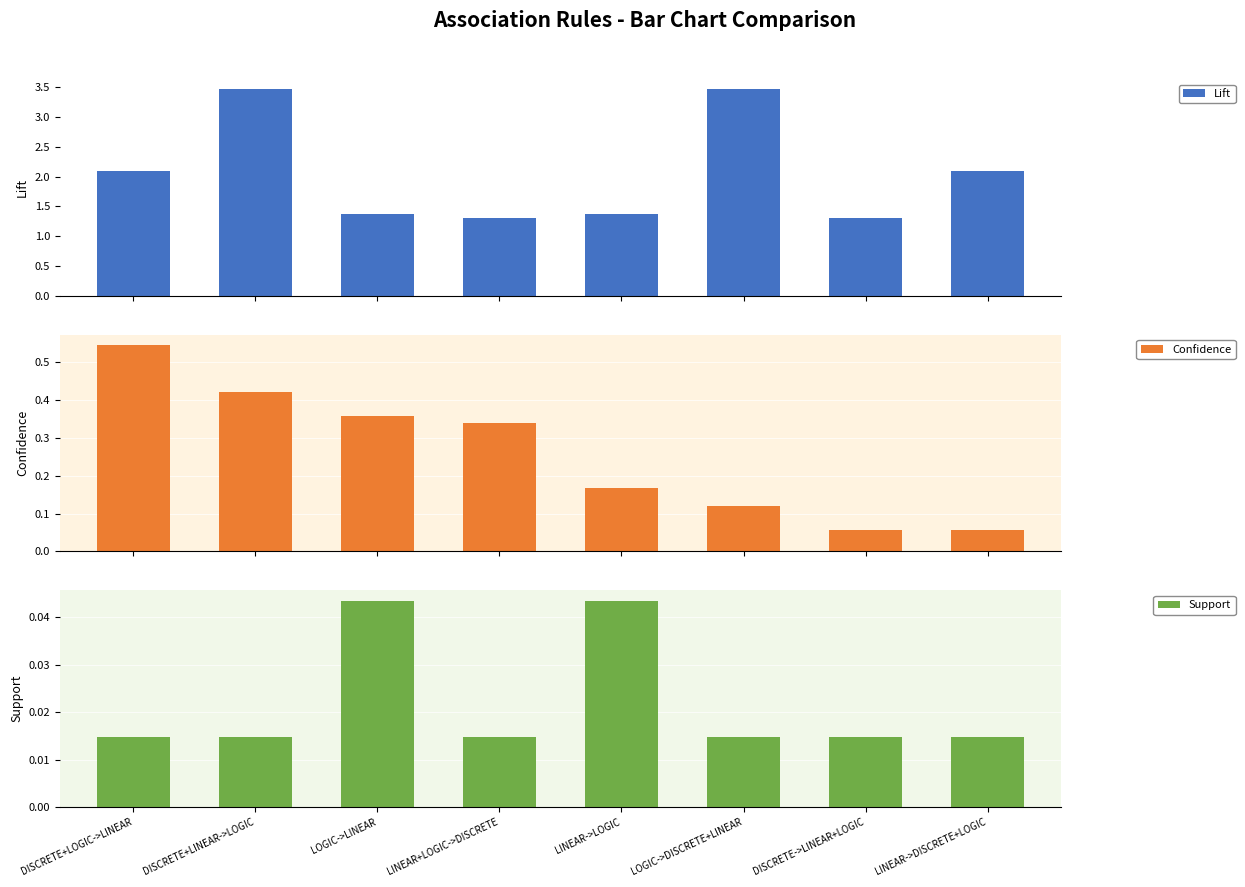

Which series has the widest spread of values?

Lift